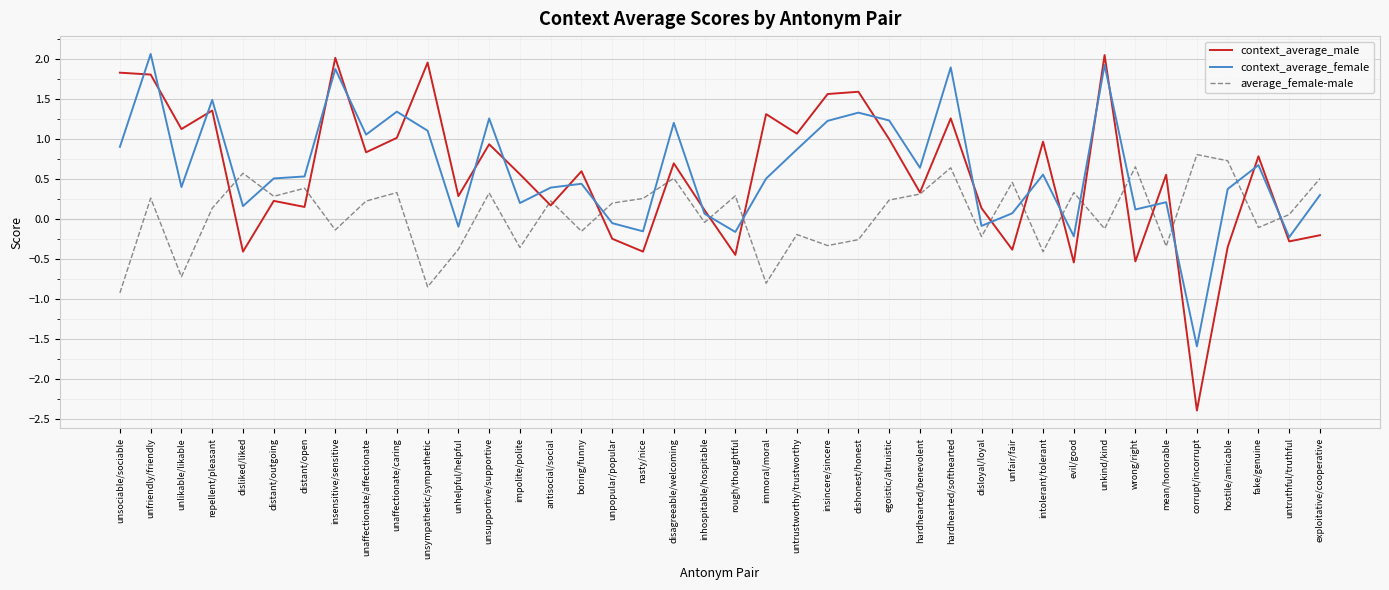

In context_average_female, how many points are higher than both neighbors (excluding endpoints)?

13